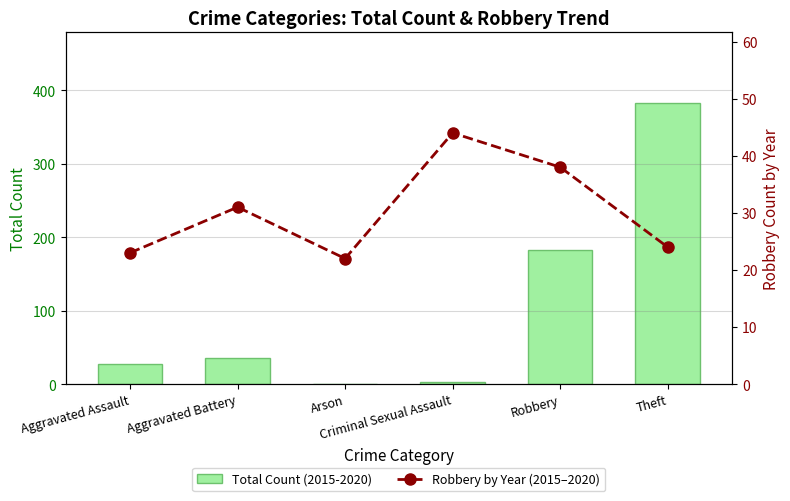

At which label does Robbery by Year (2015–2020) first exceed 31?

Criminal Sexual Assault